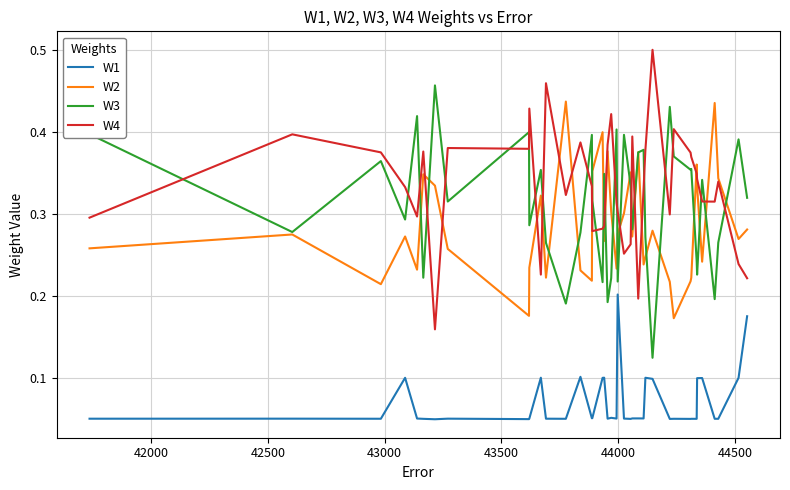

True or false: W1 and W3 intersect in this chart.

False